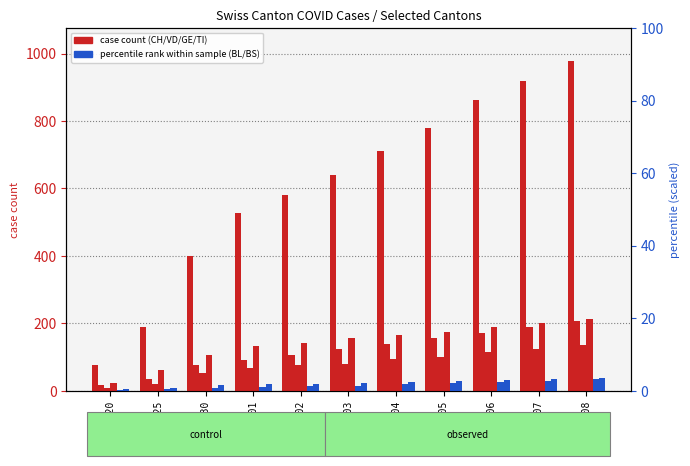

What is the maximum value for CH?

978.0